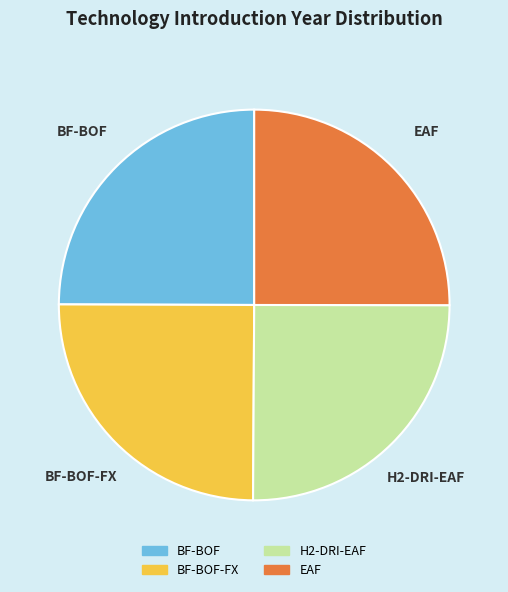

Is there a majority slice in this chart?

No